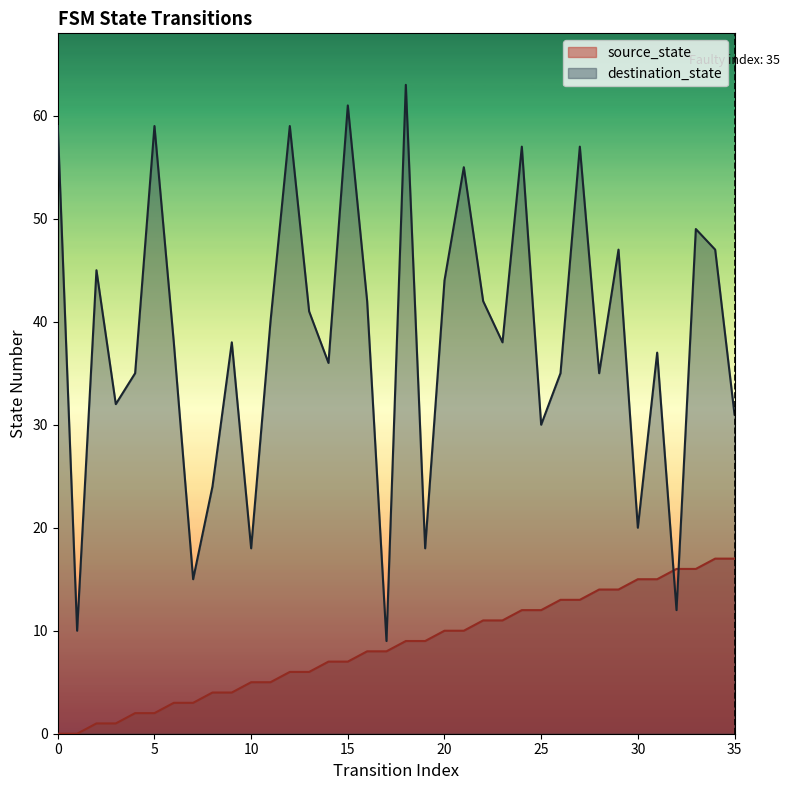

Reading left to right, extract all data points from this chart.

source_state: 0	0	1	1	2	2	3	3	4	4	5	5	6	6	7	7	8	8	9	9	10	10	11	11	12	12	13	13	14	14	15	15	16	16	17	17
destination_state: 59	10	45	32	35	59	38	15	24	38	18	40	59	41	36	61	42	9	63	18	44	55	42	38	57	30	35	57	35	47	20	37	12	49	47	31